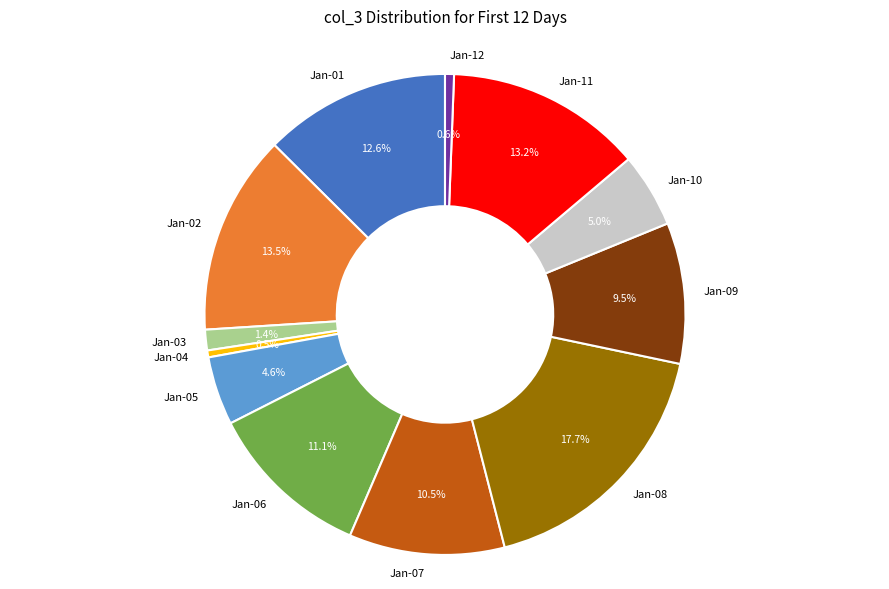

Between Jan-07 and Jan-03, which is larger?

Jan-07